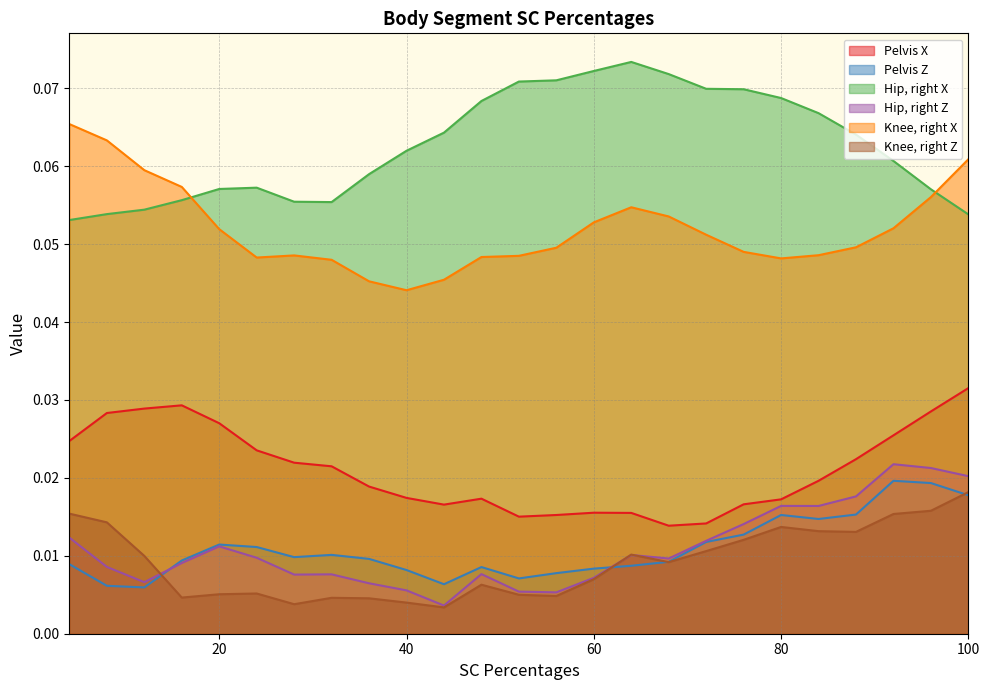

Reading left to right, extract all data points from this chart.

Pelvis X: 4=0.0	8=0.0	12=0.0	16=0.0	20=0.0	24=0.0	28=0.0	32=0.0	36=0.0	40=0.0	44=0.0	48=0.0	52=0.0	56=0.0	60=0.0	64=0.0	68=0.0	72=0.0	76=0.0	80=0.0	84=0.0	88=0.0	92=0.0	96=0.0	100=0.0
Pelvis Z: 4=0.0	8=0.0	12=0.0	16=0.0	20=0.0	24=0.0	28=0.0	32=0.0	36=0.0	40=0.0	44=0.0	48=0.0	52=0.0	56=0.0	60=0.0	64=0.0	68=0.0	72=0.0	76=0.0	80=0.0	84=0.0	88=0.0	92=0.0	96=0.0	100=0.0
Hip, right X: 4=0.1	8=0.1	12=0.1	16=0.1	20=0.1	24=0.1	28=0.1	32=0.1	36=0.1	40=0.1	44=0.1	48=0.1	52=0.1	56=0.1	60=0.1	64=0.1	68=0.1	72=0.1	76=0.1	80=0.1	84=0.1	88=0.1	92=0.1	96=0.1	100=0.1
Hip, right Z: 4=0.0	8=0.0	12=0.0	16=0.0	20=0.0	24=0.0	28=0.0	32=0.0	36=0.0	40=0.0	44=0.0	48=0.0	52=0.0	56=0.0	60=0.0	64=0.0	68=0.0	72=0.0	76=0.0	80=0.0	84=0.0	88=0.0	92=0.0	96=0.0	100=0.0
Knee, right X: 4=0.1	8=0.1	12=0.1	16=0.1	20=0.1	24=0.0	28=0.0	32=0.0	36=0.0	40=0.0	44=0.0	48=0.0	52=0.0	56=0.0	60=0.1	64=0.1	68=0.1	72=0.1	76=0.0	80=0.0	84=0.0	88=0.0	92=0.1	96=0.1	100=0.1
Knee, right Z: 4=0.0	8=0.0	12=0.0	16=0.0	20=0.0	24=0.0	28=0.0	32=0.0	36=0.0	40=0.0	44=0.0	48=0.0	52=0.0	56=0.0	60=0.0	64=0.0	68=0.0	72=0.0	76=0.0	80=0.0	84=0.0	88=0.0	92=0.0	96=0.0	100=0.0